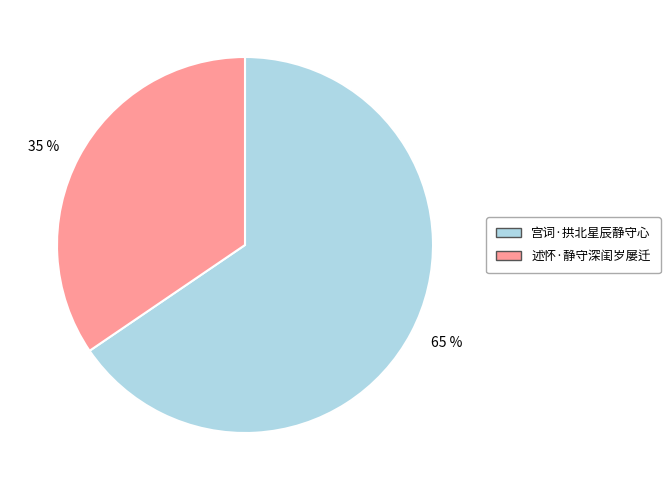

Combined, do 35 % and 65 % account for over 50%?

Yes